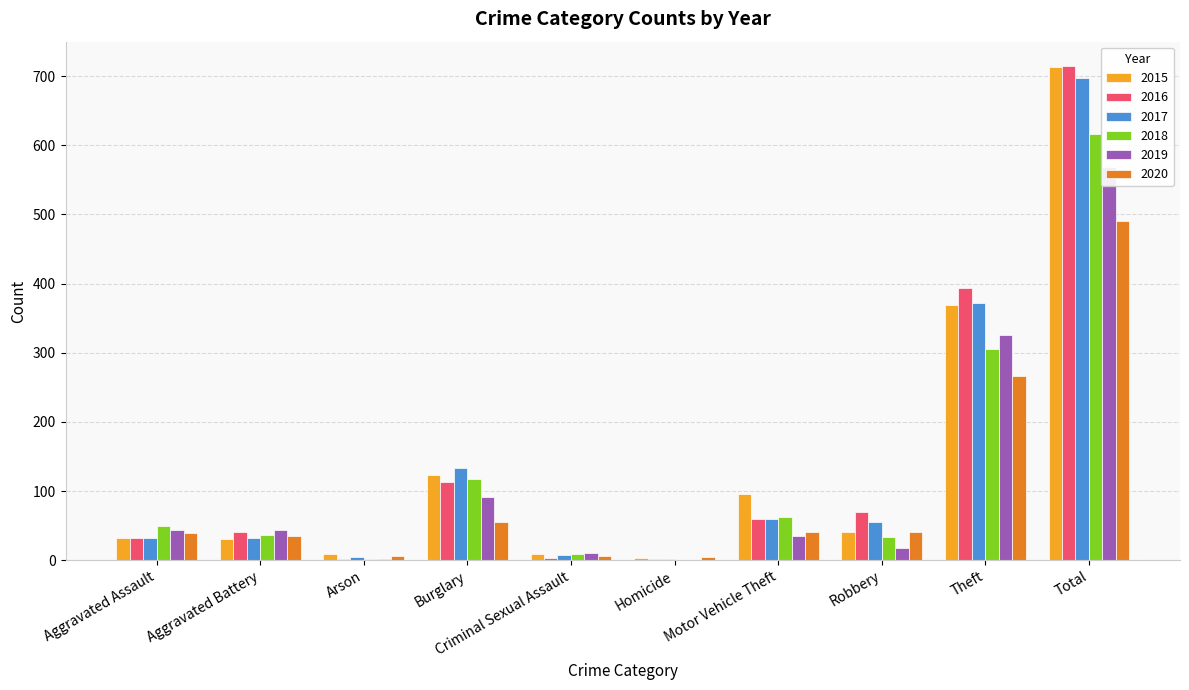

Reading right to left, extract all data points from this chart.

2015: Total=713	Theft=369	Robbery=41	Motor Vehicle Theft=96	Homicide=3	Criminal Sexual Assault=9	Burglary=123	Arson=9	Aggravated Battery=31	Aggravated Assault=32
2016: Total=714	Theft=394	Robbery=69	Motor Vehicle Theft=59	Homicide=2	Criminal Sexual Assault=3	Burglary=113	Arson=1	Aggravated Battery=41	Aggravated Assault=32
2017: Total=697	Theft=372	Robbery=55	Motor Vehicle Theft=59	Homicide=2	Criminal Sexual Assault=7	Burglary=133	Arson=5	Aggravated Battery=32	Aggravated Assault=32
2018: Total=616	Theft=305	Robbery=33	Motor Vehicle Theft=63	Homicide=0	Criminal Sexual Assault=9	Burglary=117	Arson=2	Aggravated Battery=37	Aggravated Assault=50
2019: Total=568	Theft=325	Robbery=17	Motor Vehicle Theft=35	Homicide=0	Criminal Sexual Assault=11	Burglary=92	Arson=1	Aggravated Battery=44	Aggravated Assault=43
2020: Total=491	Theft=266	Robbery=40	Motor Vehicle Theft=40	Homicide=4	Criminal Sexual Assault=6	Burglary=55	Arson=6	Aggravated Battery=35	Aggravated Assault=39